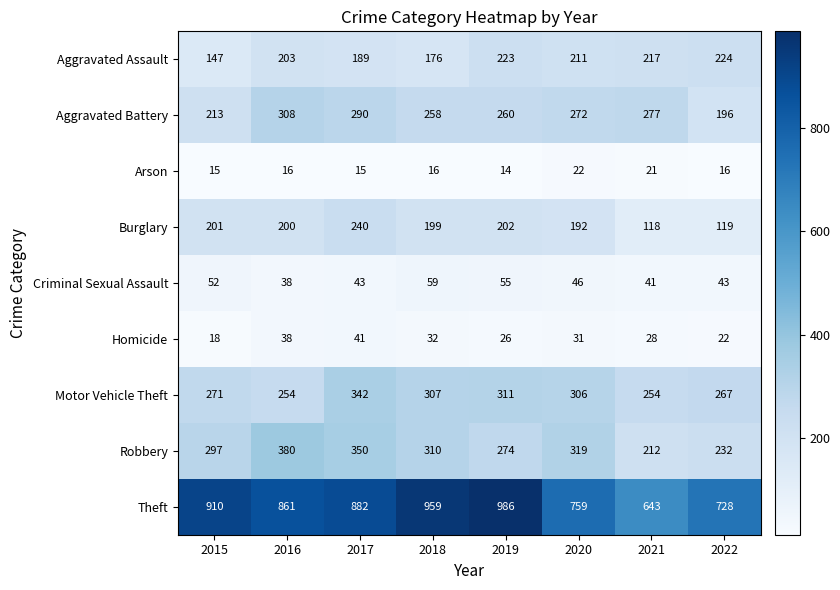

Count the number of categories in the chart.

8